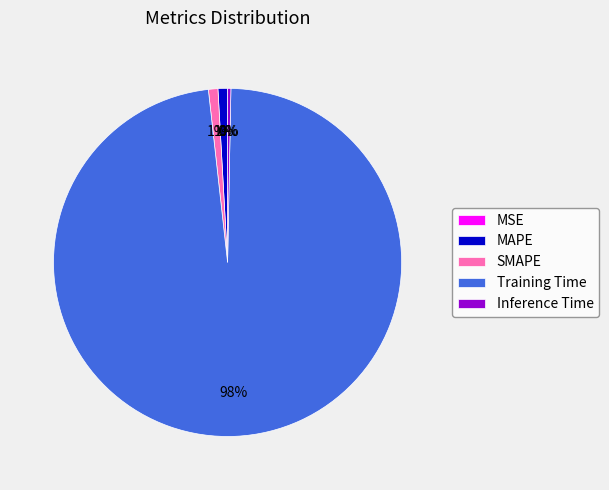

Which category accounts for the majority?

Training Time